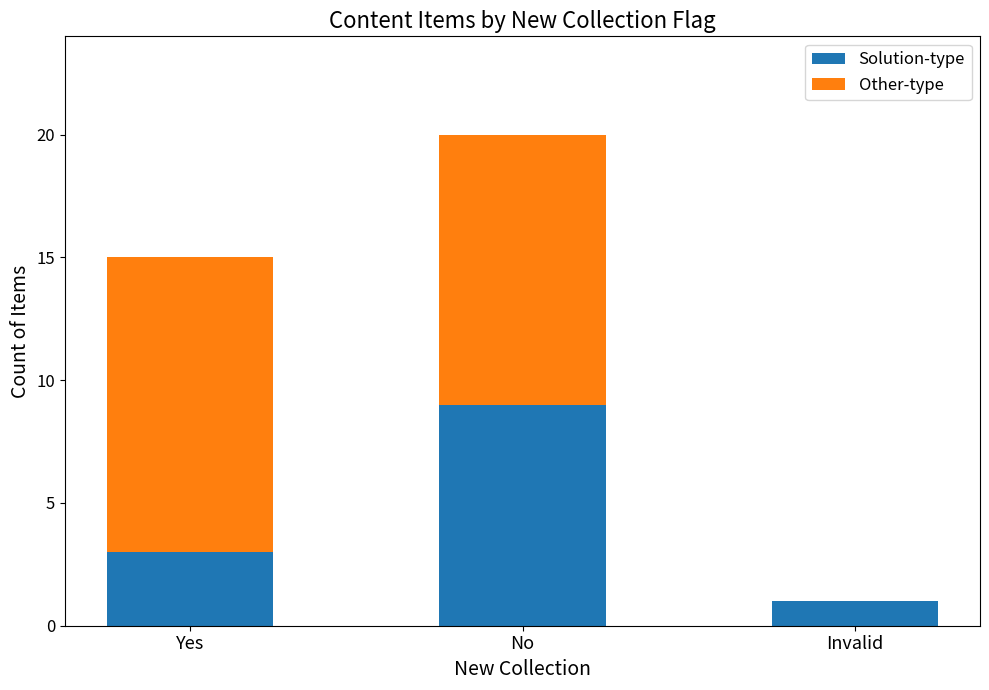

What is the difference between the Solution-type values at Invalid and Yes?

2